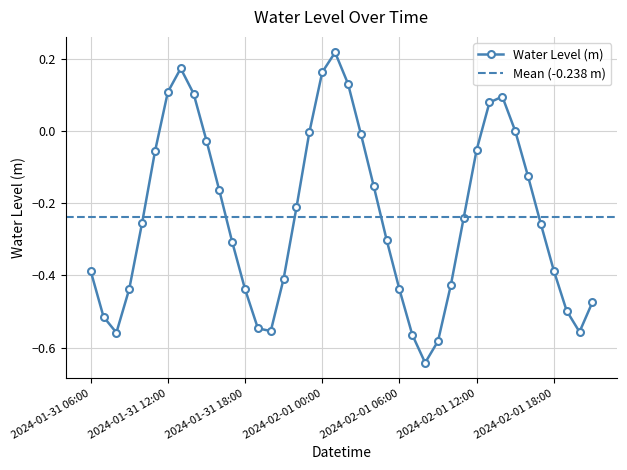

How many positive values are there?

9